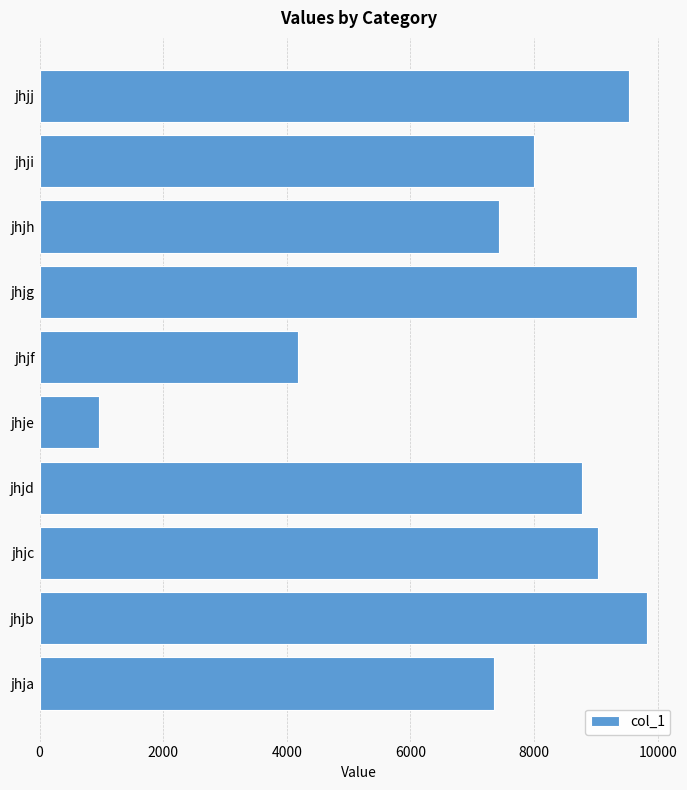

How many data points are less than 8769?

5